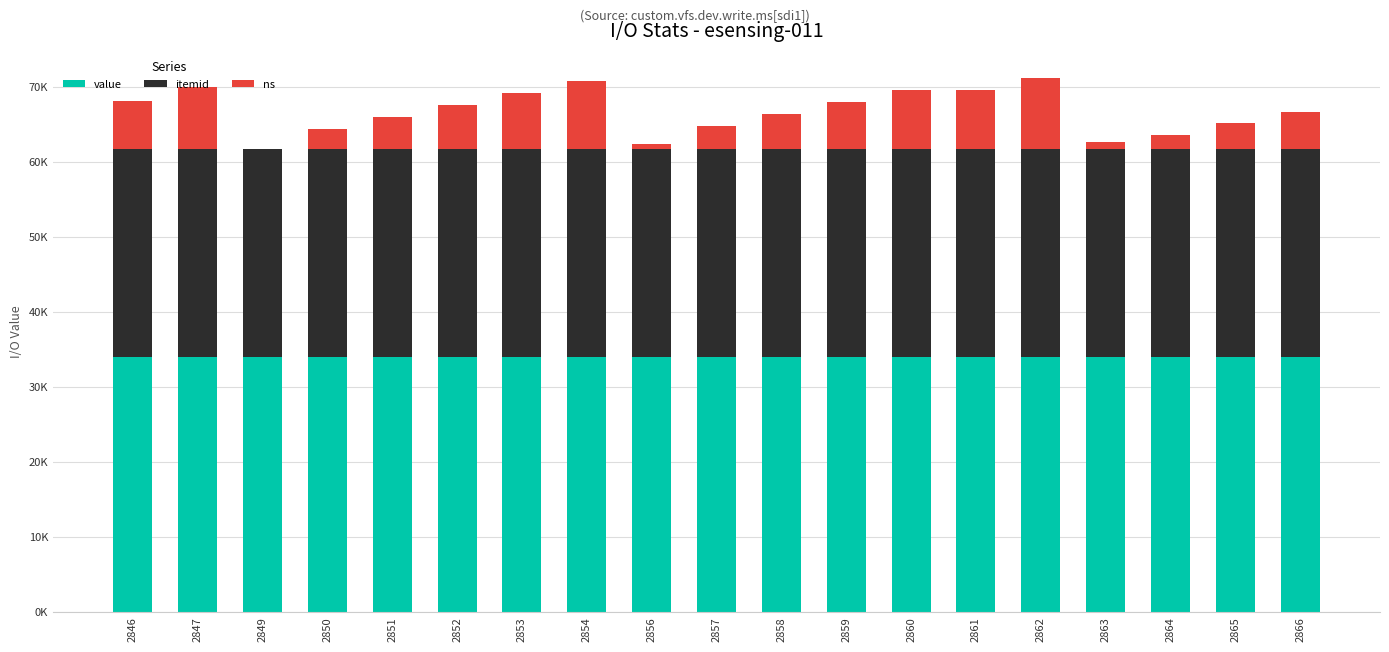

True or false: ns has a value of 5.9 at 2852.

True